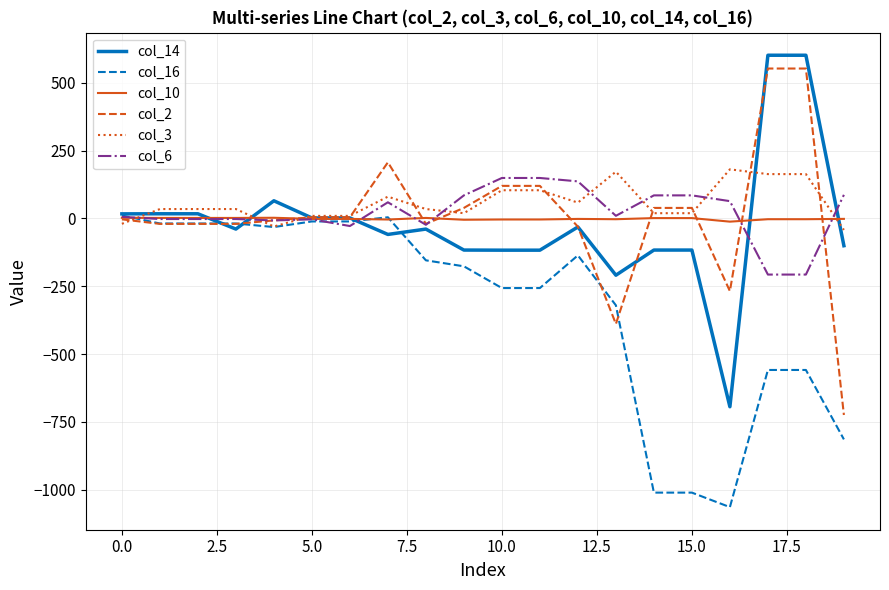

What is the highest value of the col_3 series?

181.3